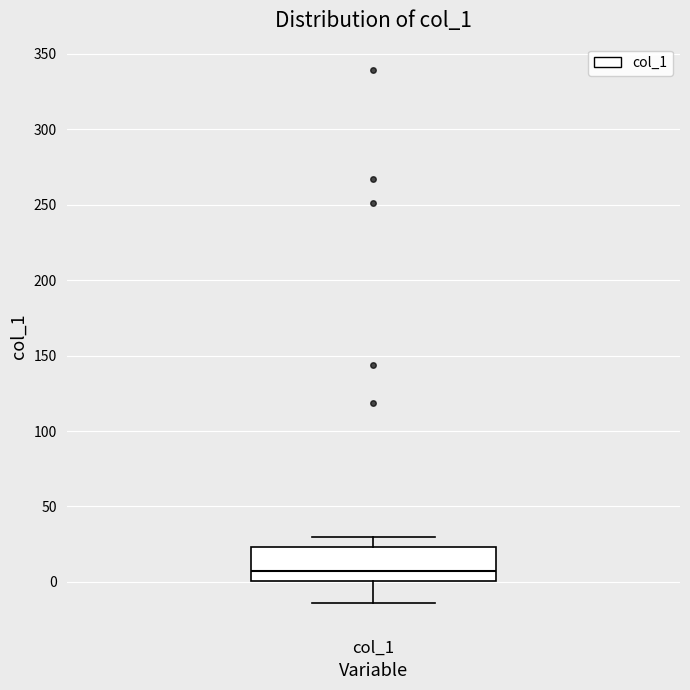

Transcribe this box plot: give where the median line is, the range the box spans, and where the two whiskers end, as read against the y-axis. The values are not printed on the chart, so give them approximately, as read against the axis.

median 5, box 0 to 25, whiskers -15 to 30